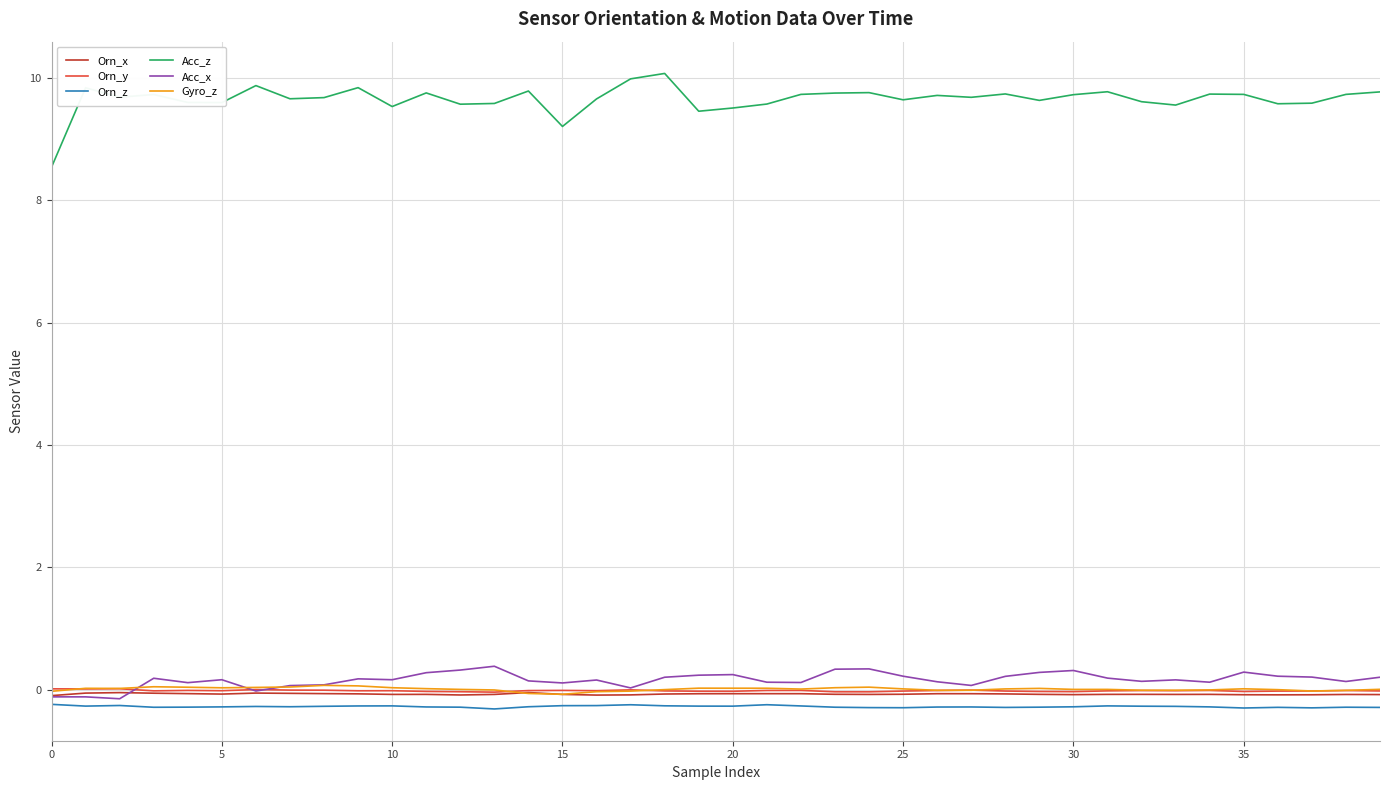

What is the minimum value shown in the chart?

-0.3